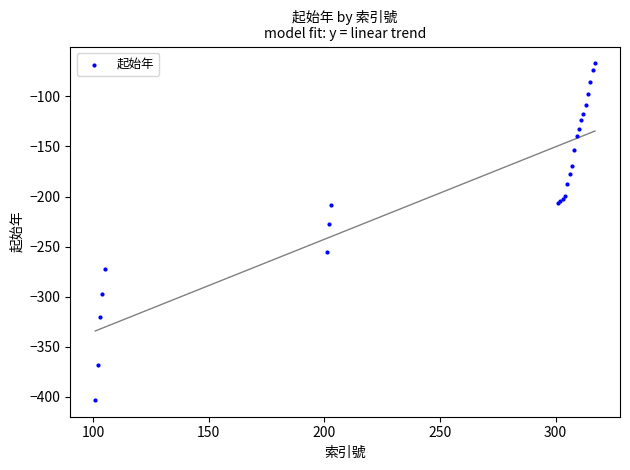

What Y value in the scatter plot is closest to -235?

-227